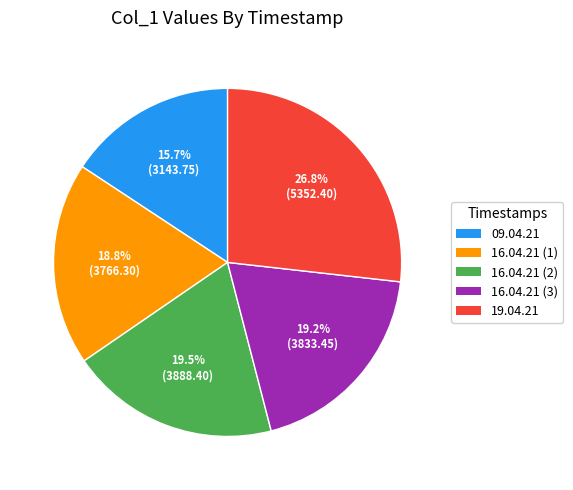

Does any single category account for the majority?

No